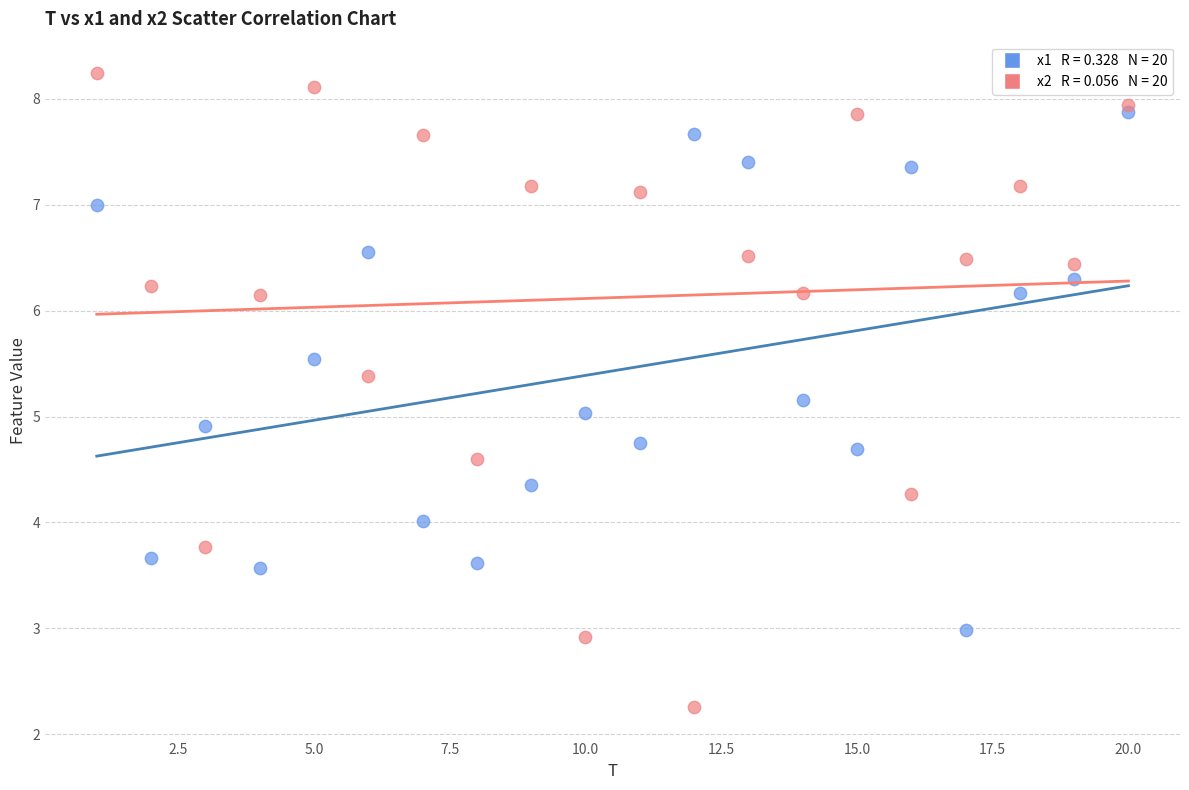

Across all data points, what is the range of X values (max minus min)?

19.0